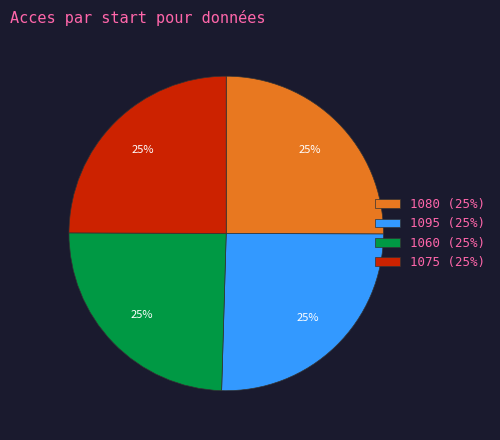

The 1080 (25%) slice represents 25% of the pie. True or false?

True